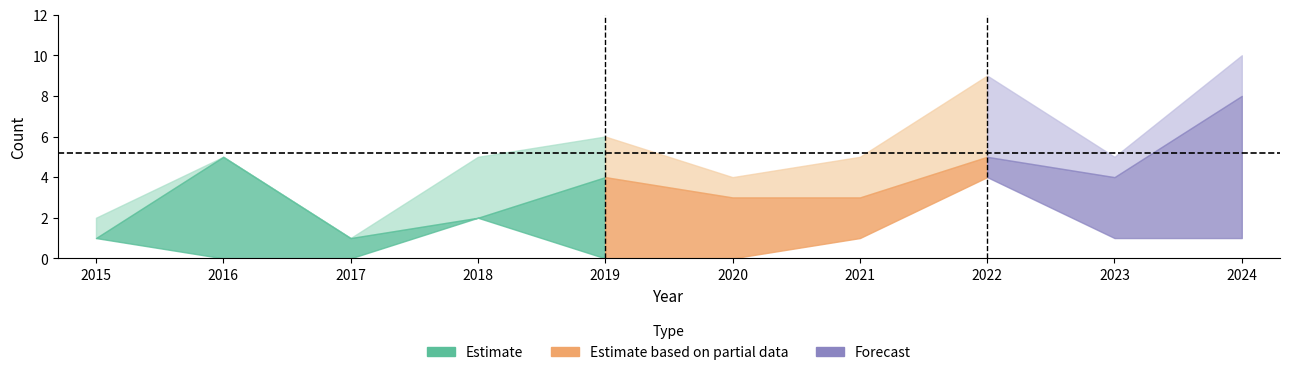

Where is the first local minimum for Total?

2017